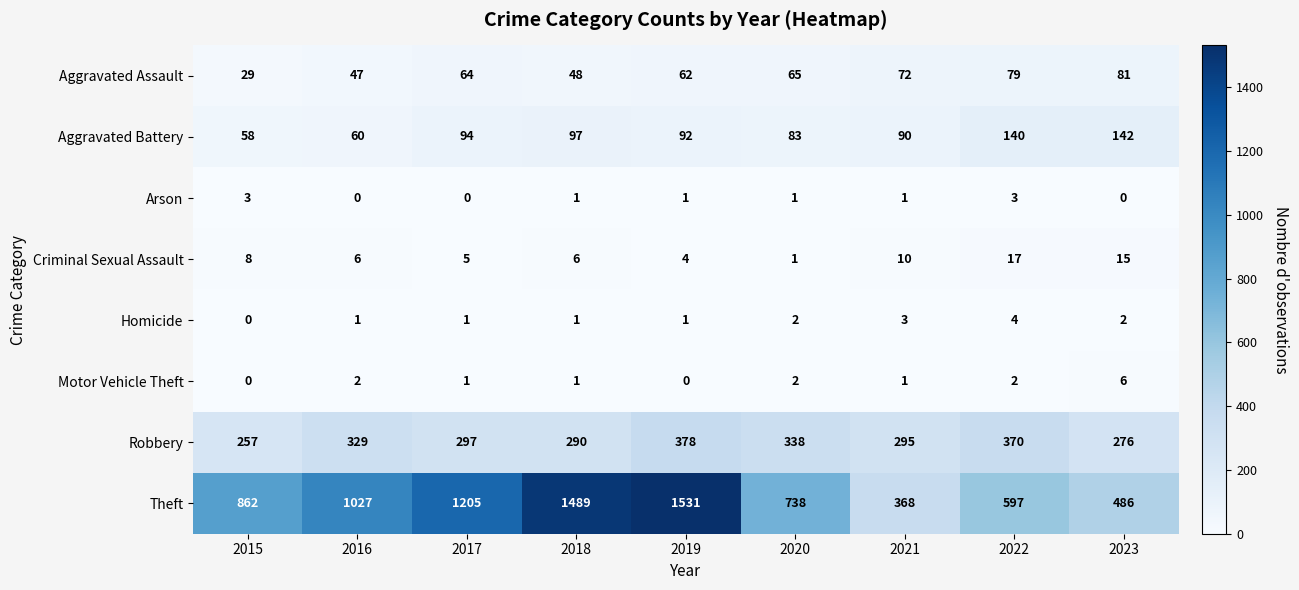

Is it true that Aggravated Battery equals 83 at 2020?

True